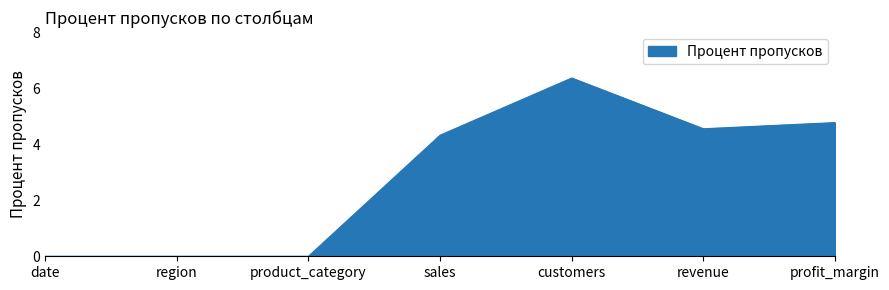

What is the difference between the maximum and minimum values?

6.4